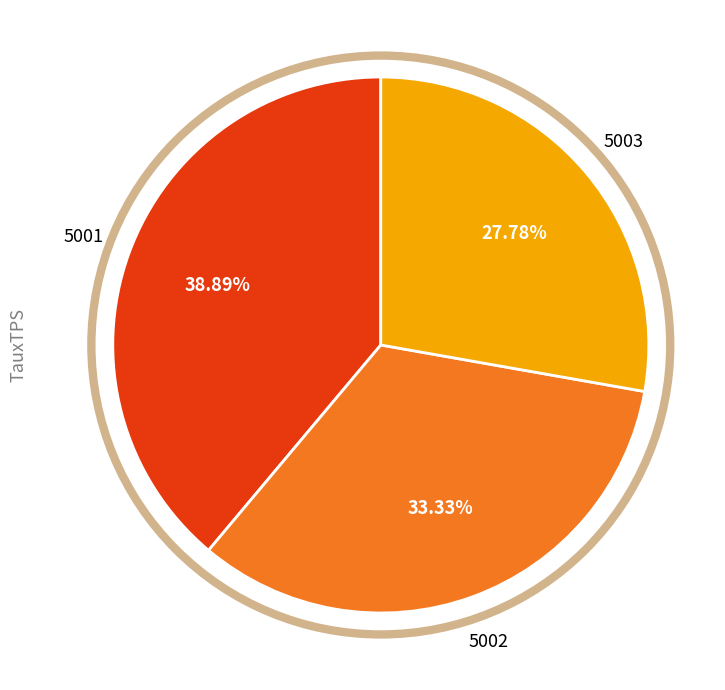

To the nearest percent, what percentage of the pie is 5001?

39%